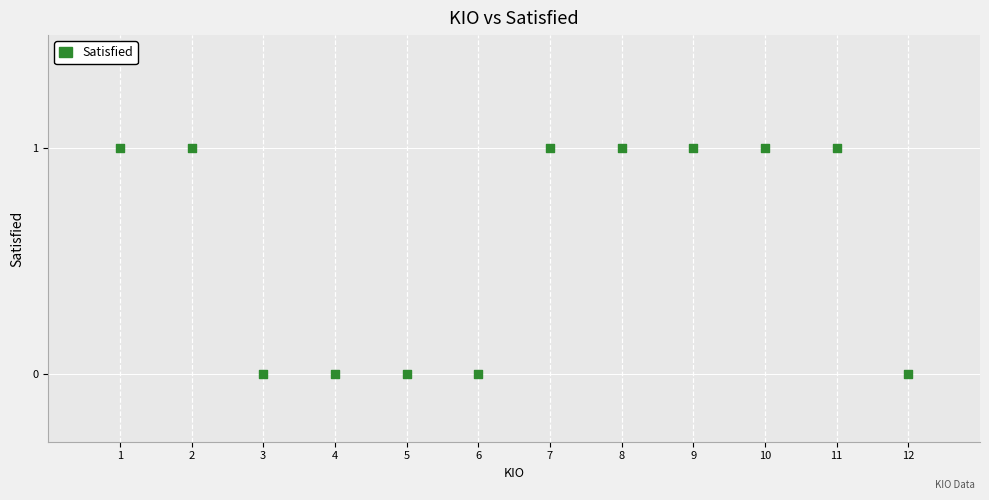

What is the average X value?

6